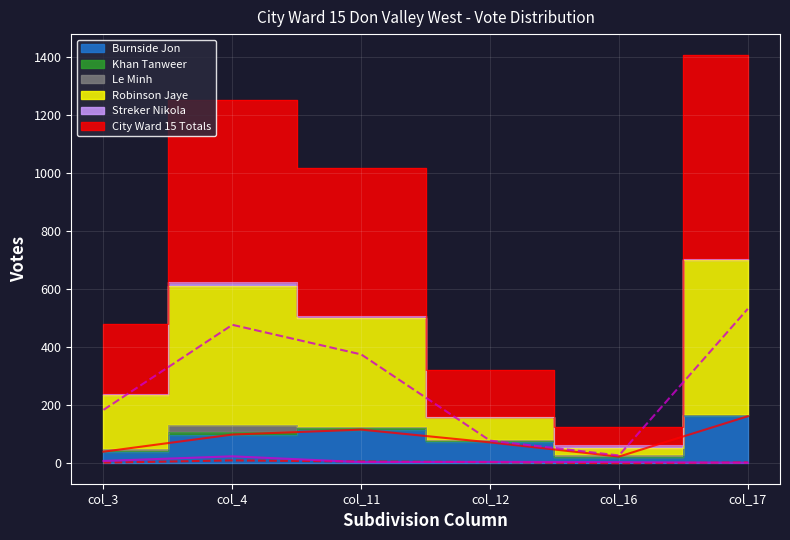

What is the difference between the highest and lowest values at col_4?

615